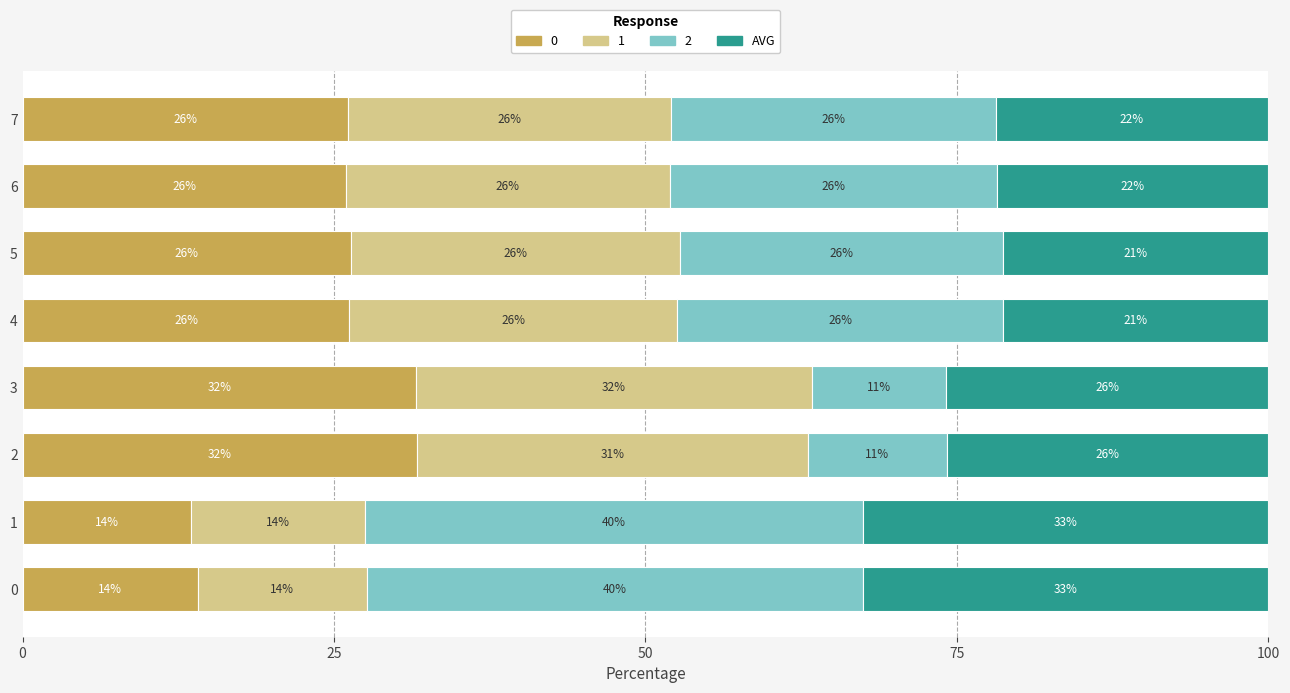

What is the total value across all series at 2?

100.0